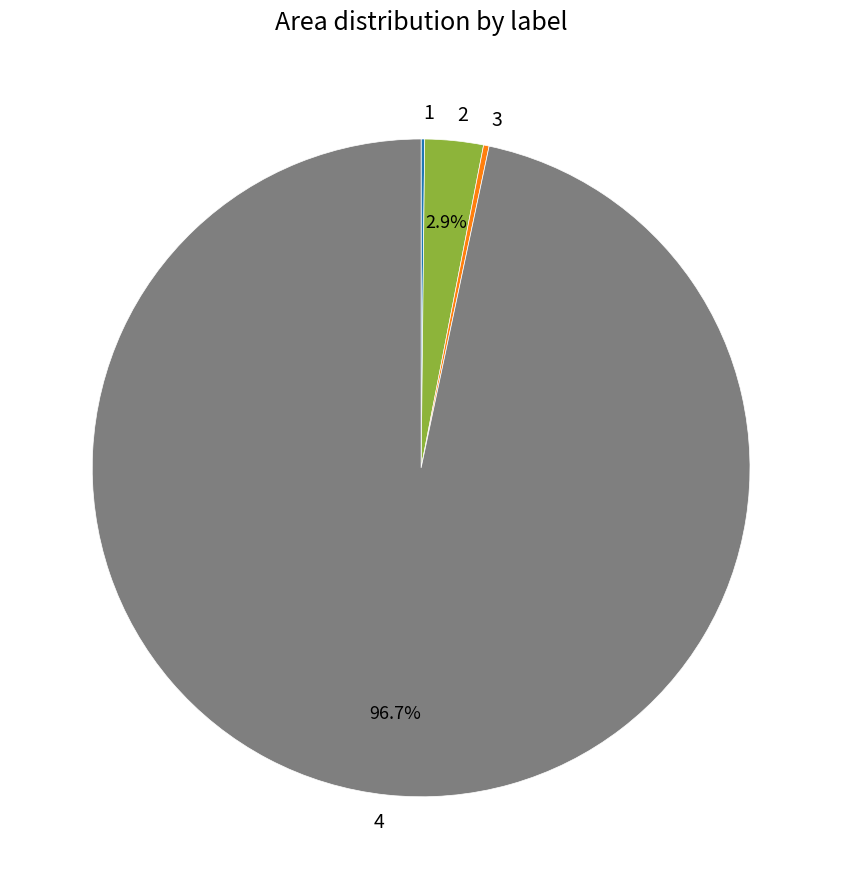

Which category has the biggest portion of the pie?

4